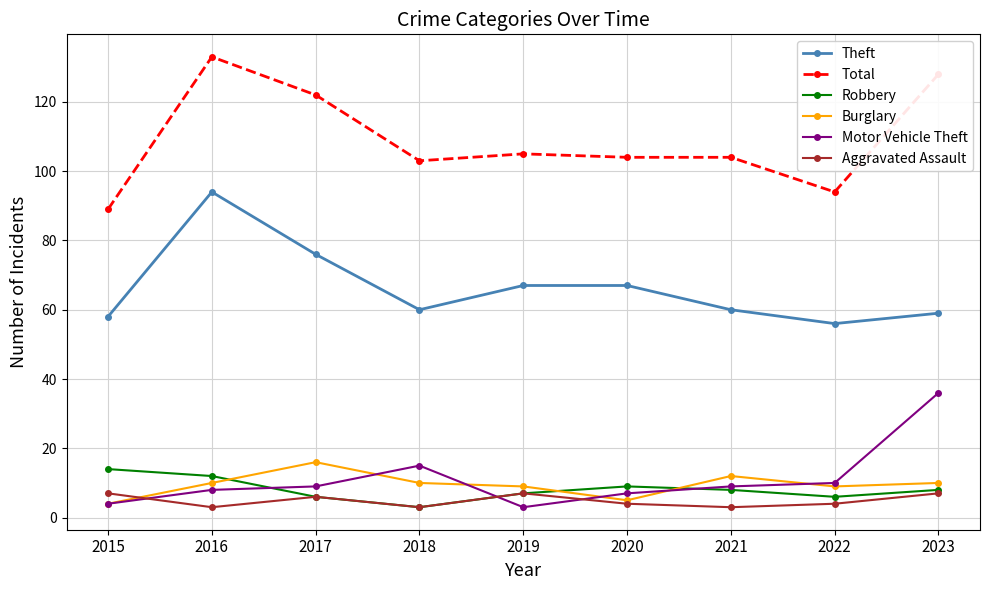

True or false: Theft and Burglary intersect in this chart.

False